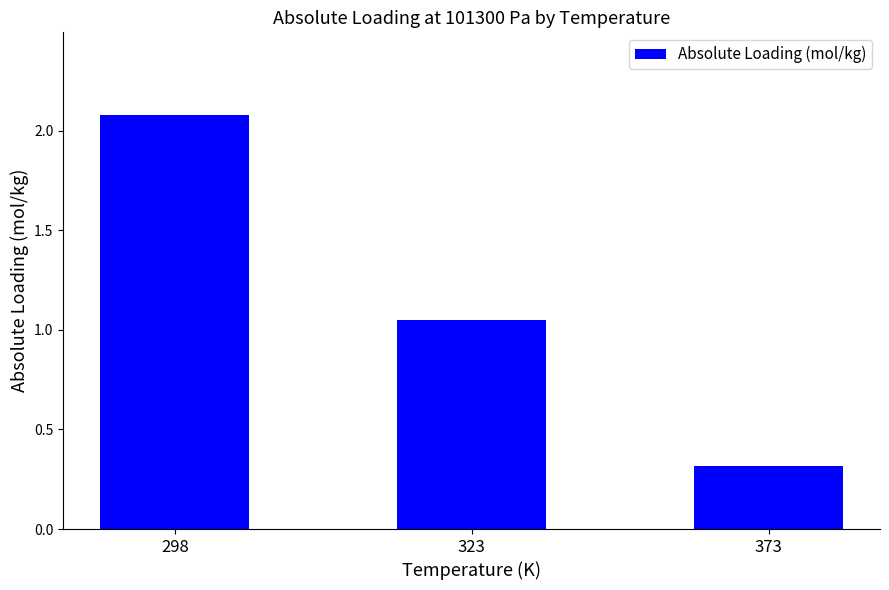

What is the difference between the maximum and minimum values?

1.8